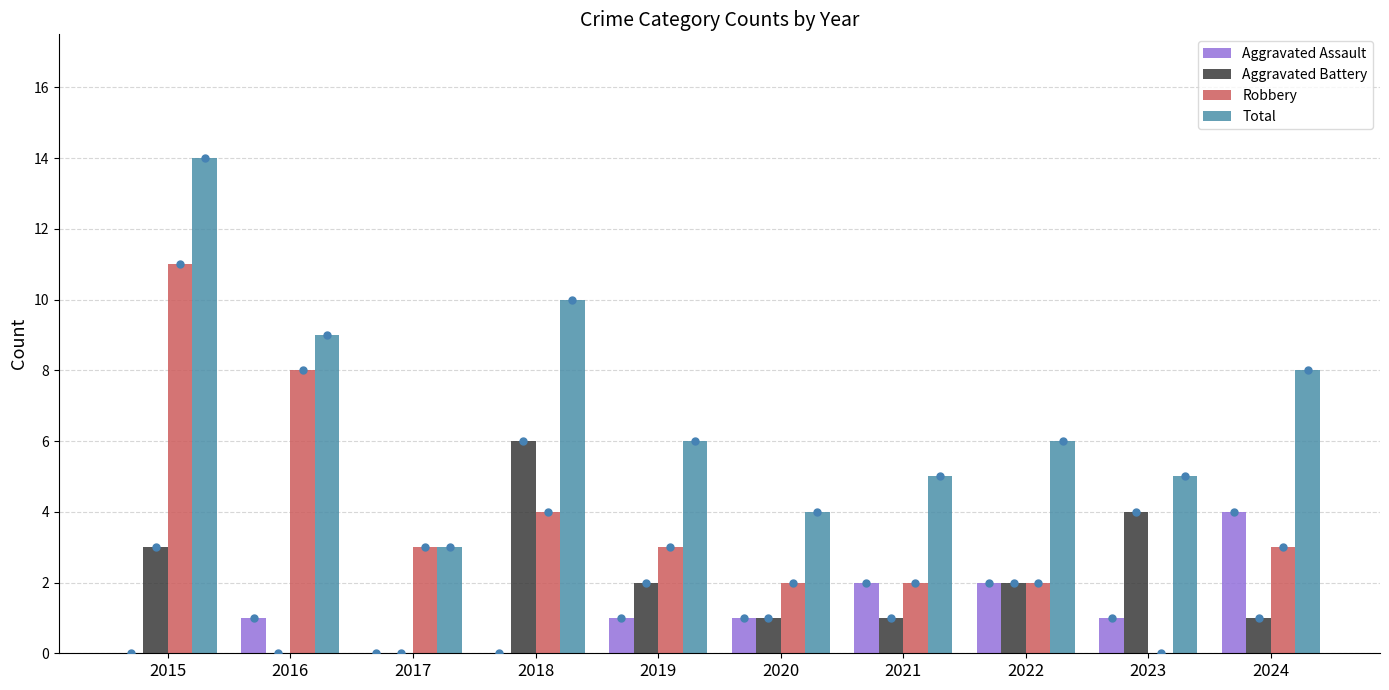

What is the sum of all Aggravated Assault values?

12